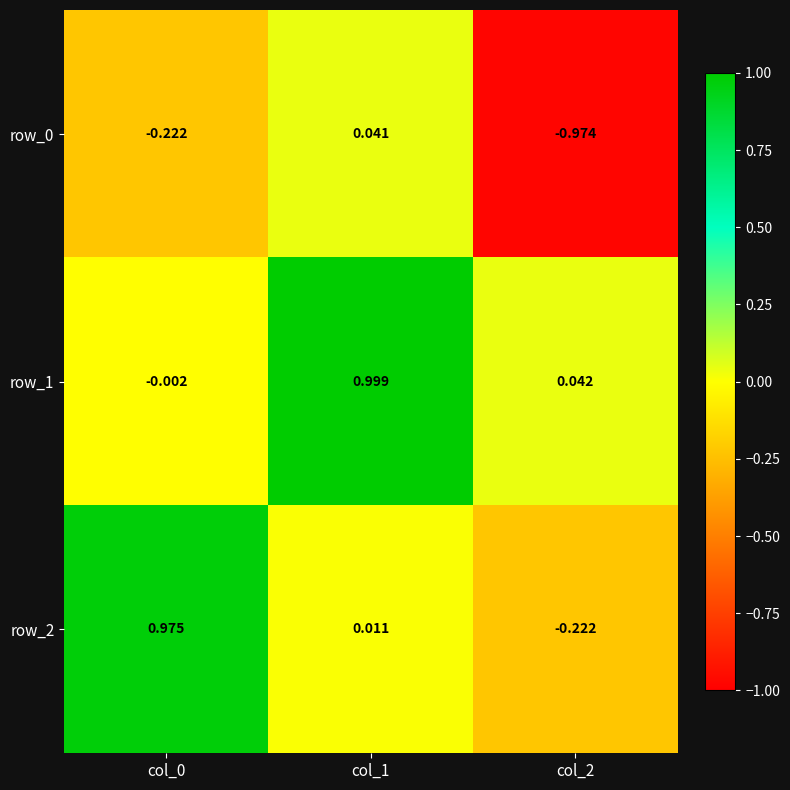

Is the value of row_0 at col_1 greater than the value of row_2 at col_2?

Yes